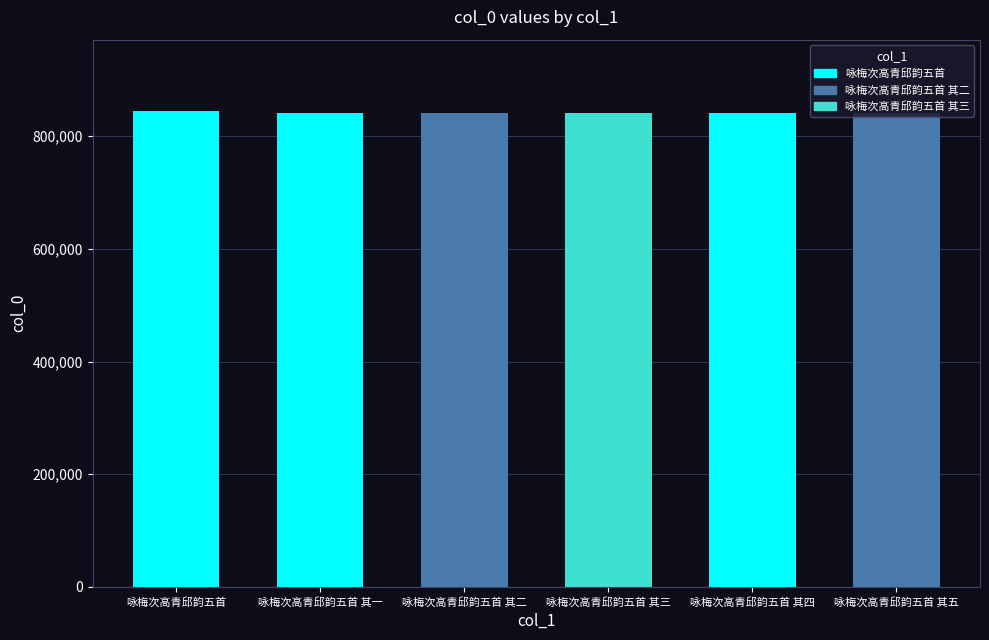

What is the change in value from 咏梅次高青邱韵五首 to 咏梅次高青邱韵五首 其二?

-3526